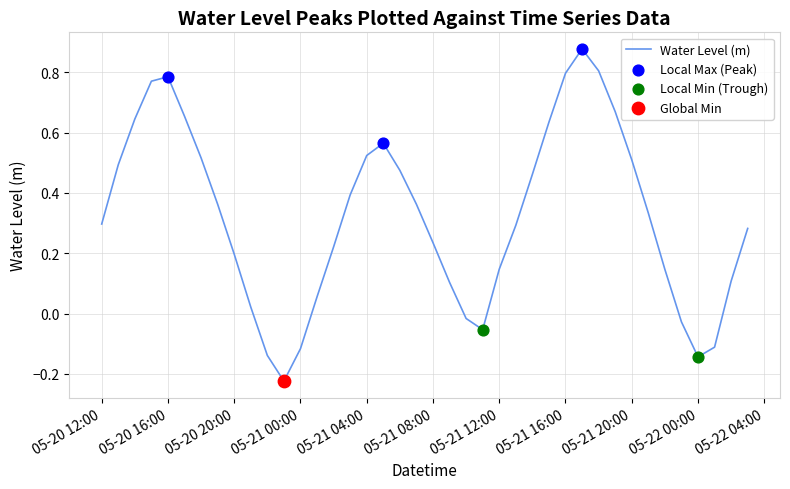

What is the difference between the maximum and minimum values?

1.1